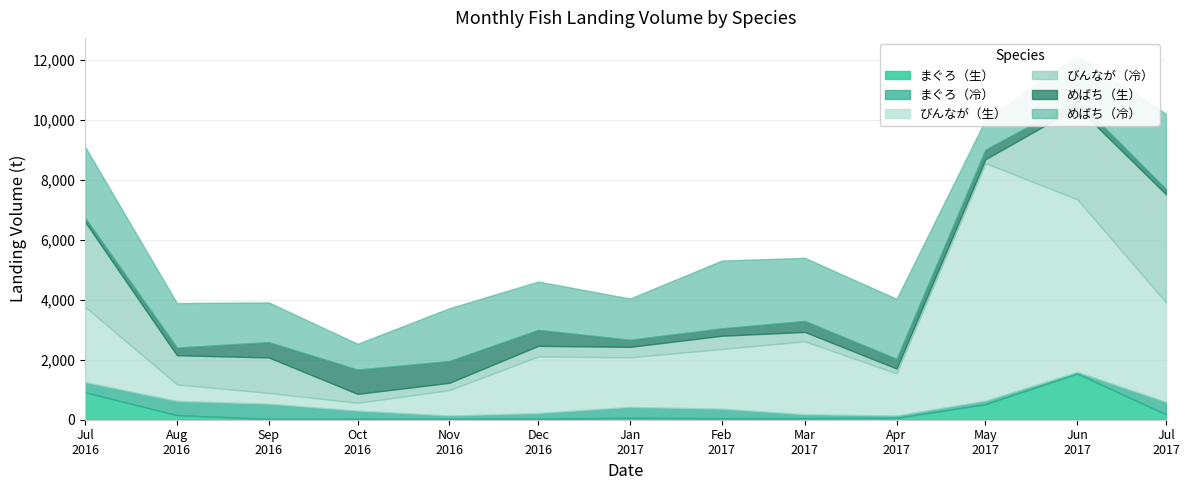

At which category does びんなが（生） reach its first local valley?

2016-10